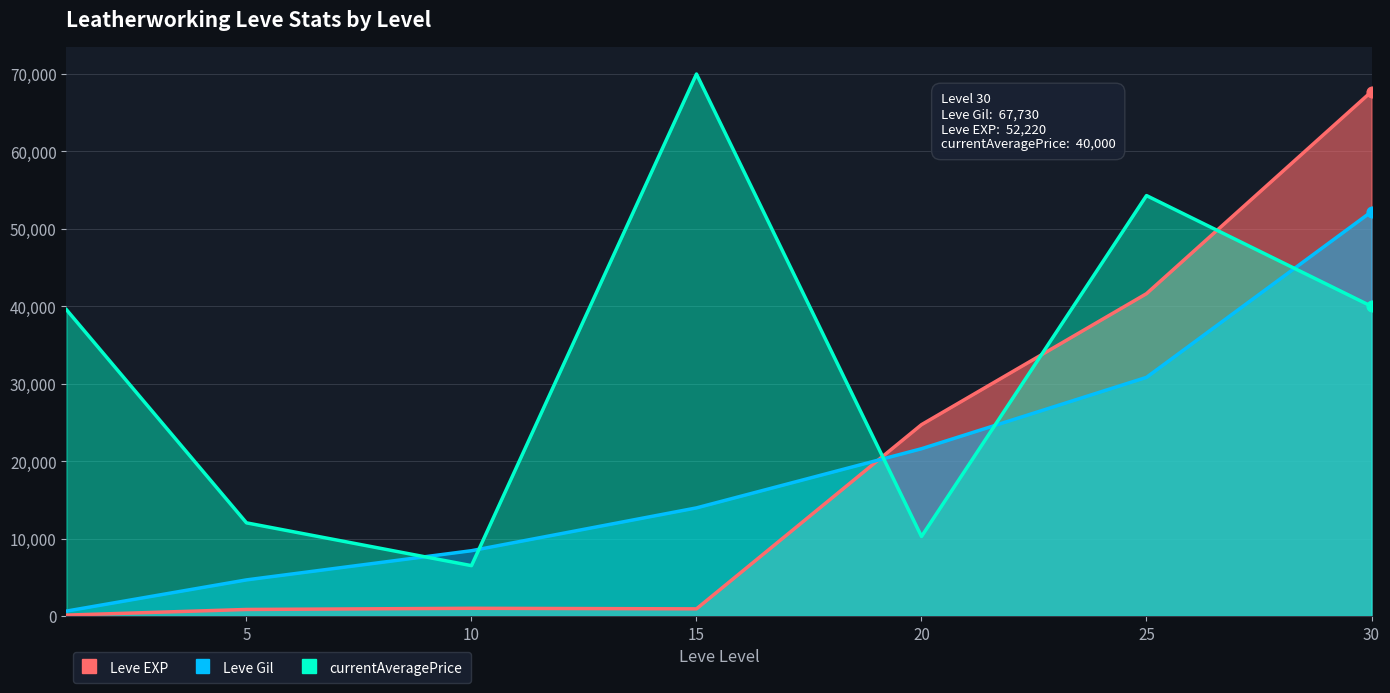

What are all the series names shown in the legend?

Leve EXP, Leve Gil